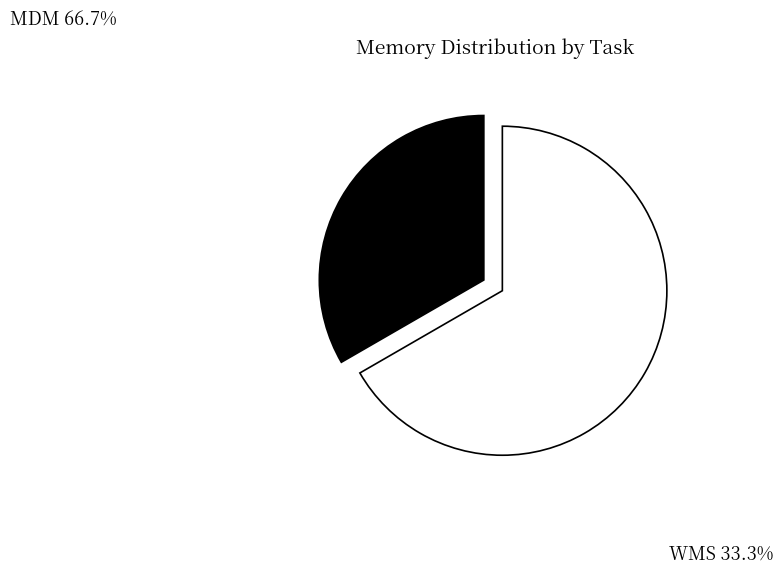

Does any single category account for the majority?

Yes